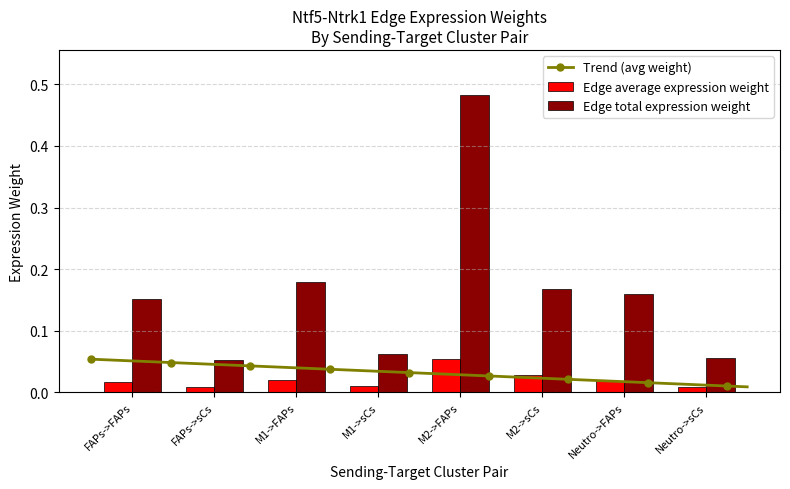

At which label does Edge total expression weight reach its peak?

M2->FAPs